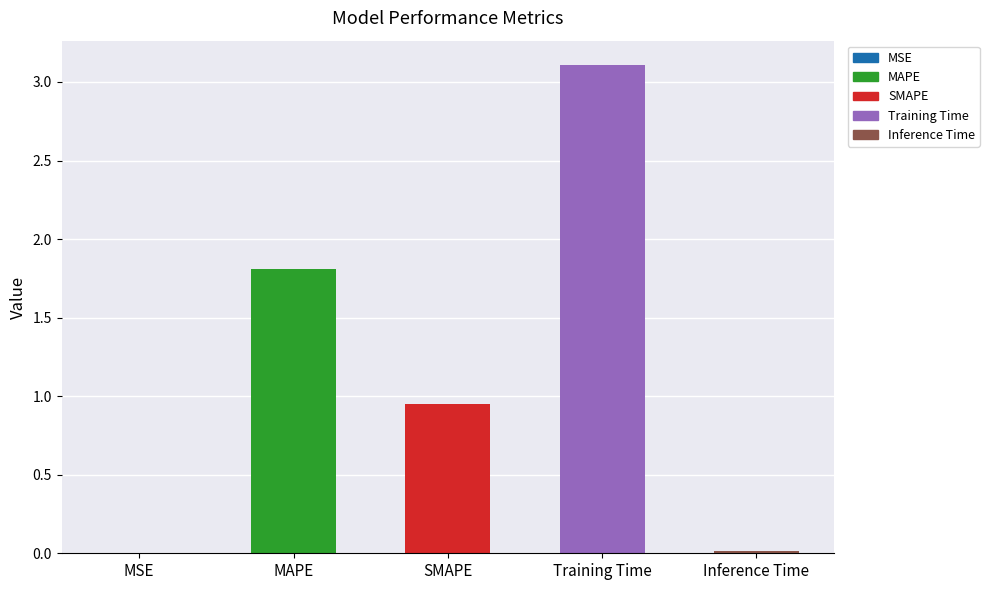

Which has a higher value, Inference Time or MAPE?

MAPE